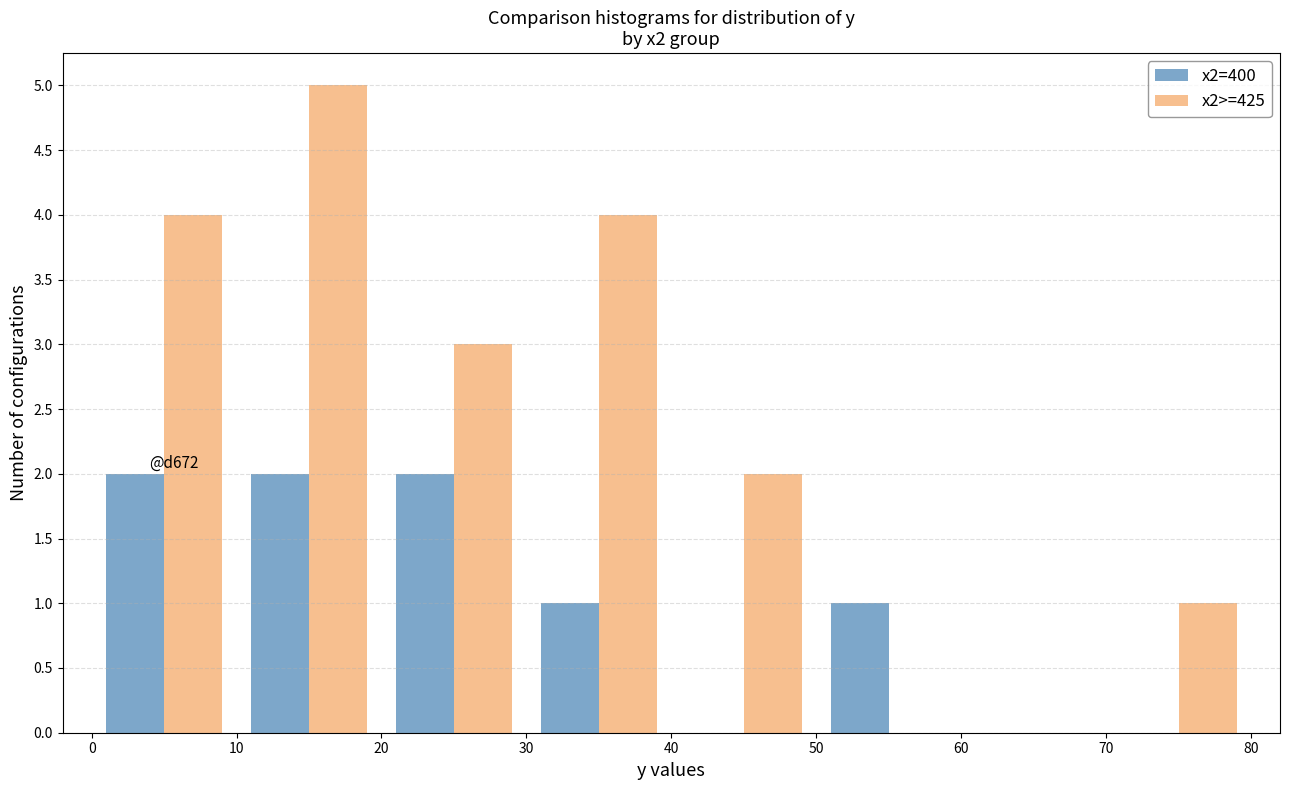

In the x2>=425 series, which range on the x-axis has the tallest bar?

10 to 20